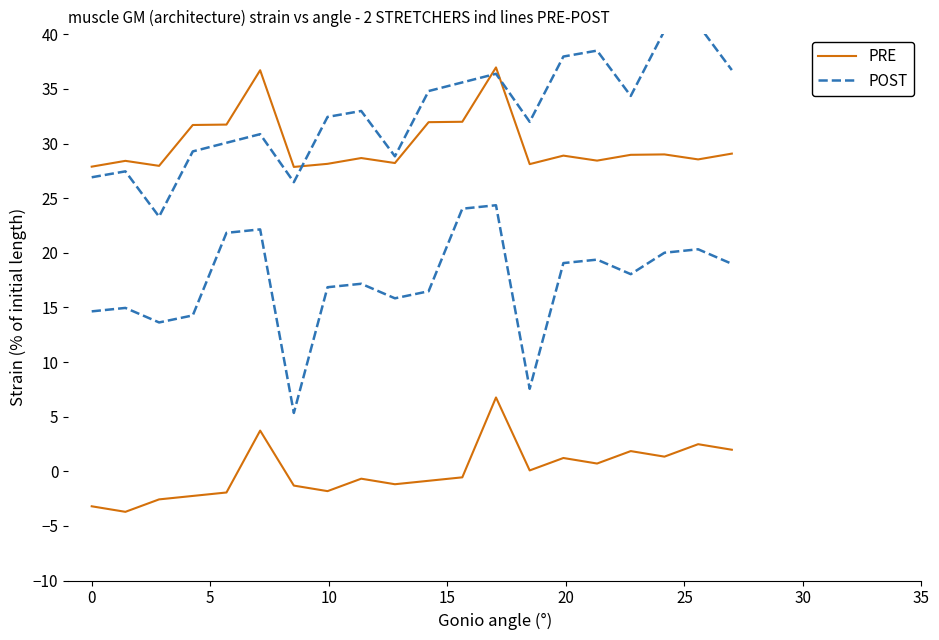

True or false: POST and PRE intersect in this chart.

False